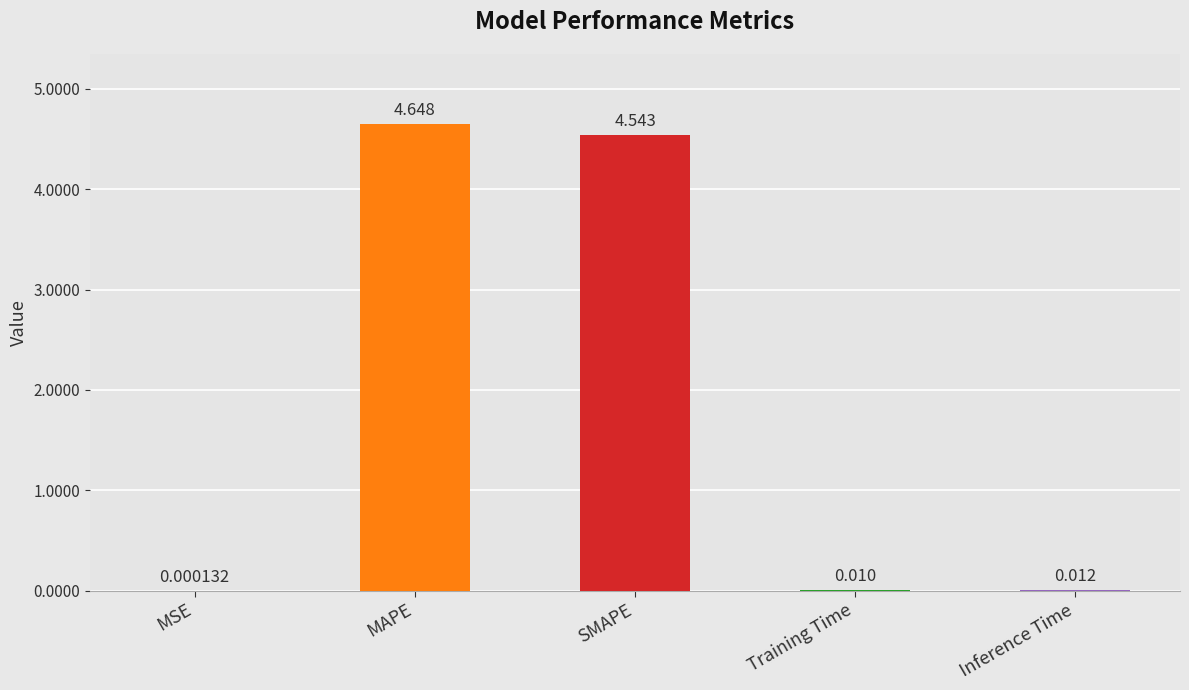

Which has a higher value, Inference Time or MAPE?

MAPE